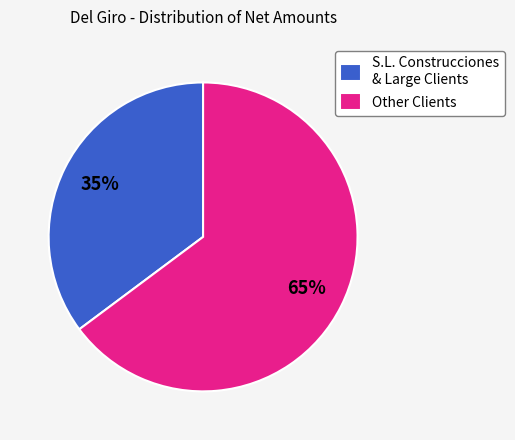

Does S.L. Construcciones & Large Clients represent more than half of the total?

No